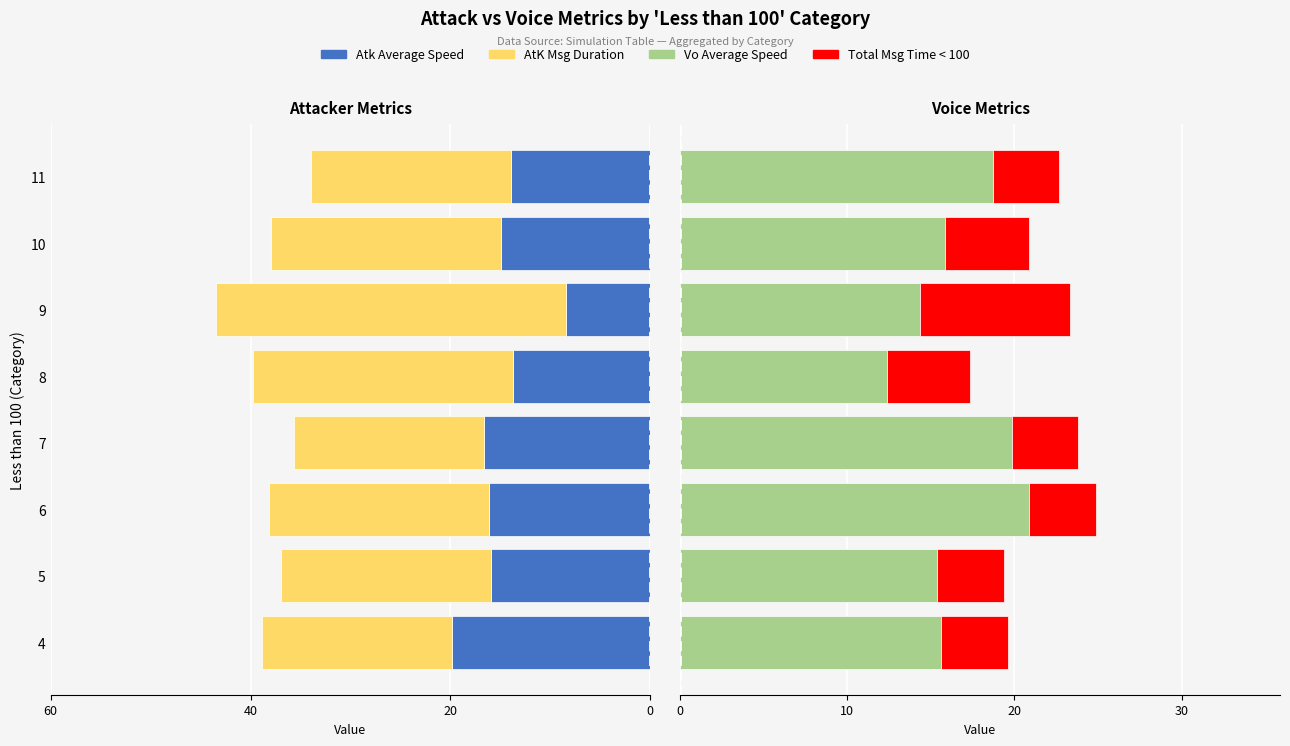

What is the sum of all Vo Average Speed values?

132.9